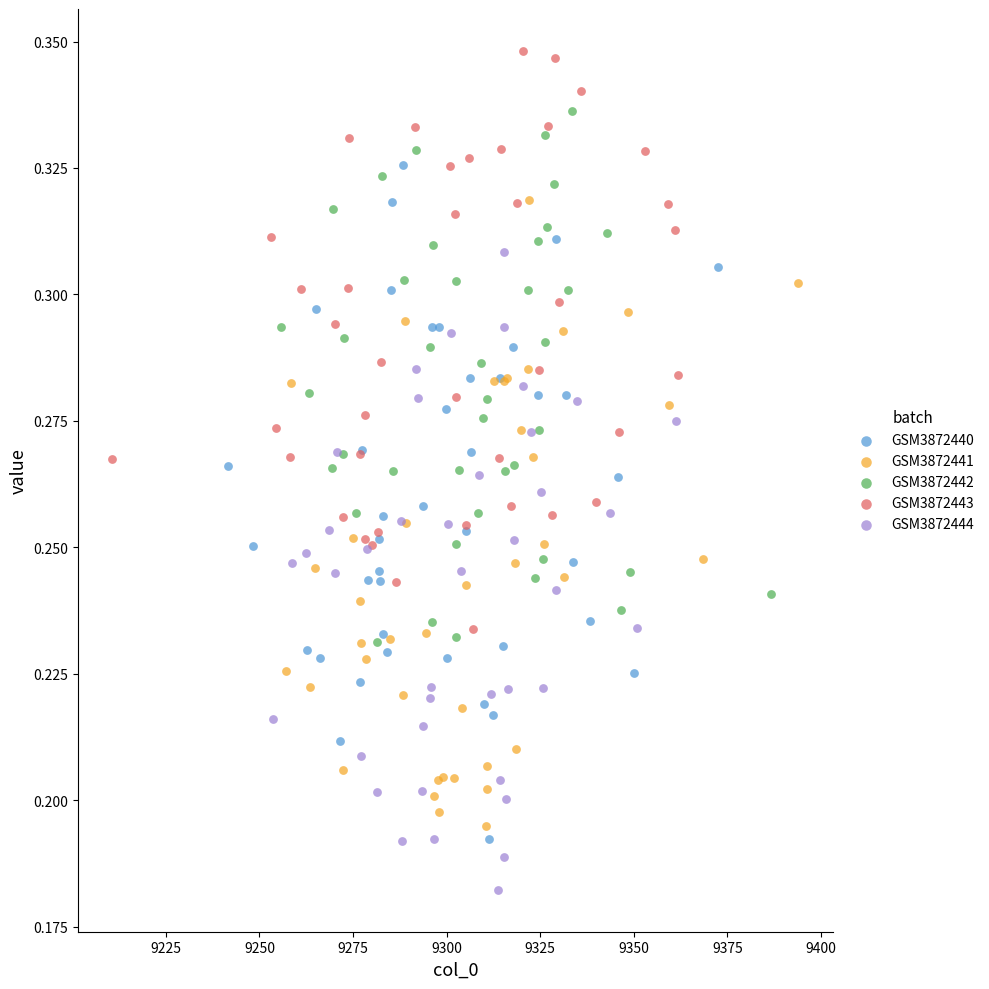

Which series reaches the minimum Y coordinate?

GSM3872444